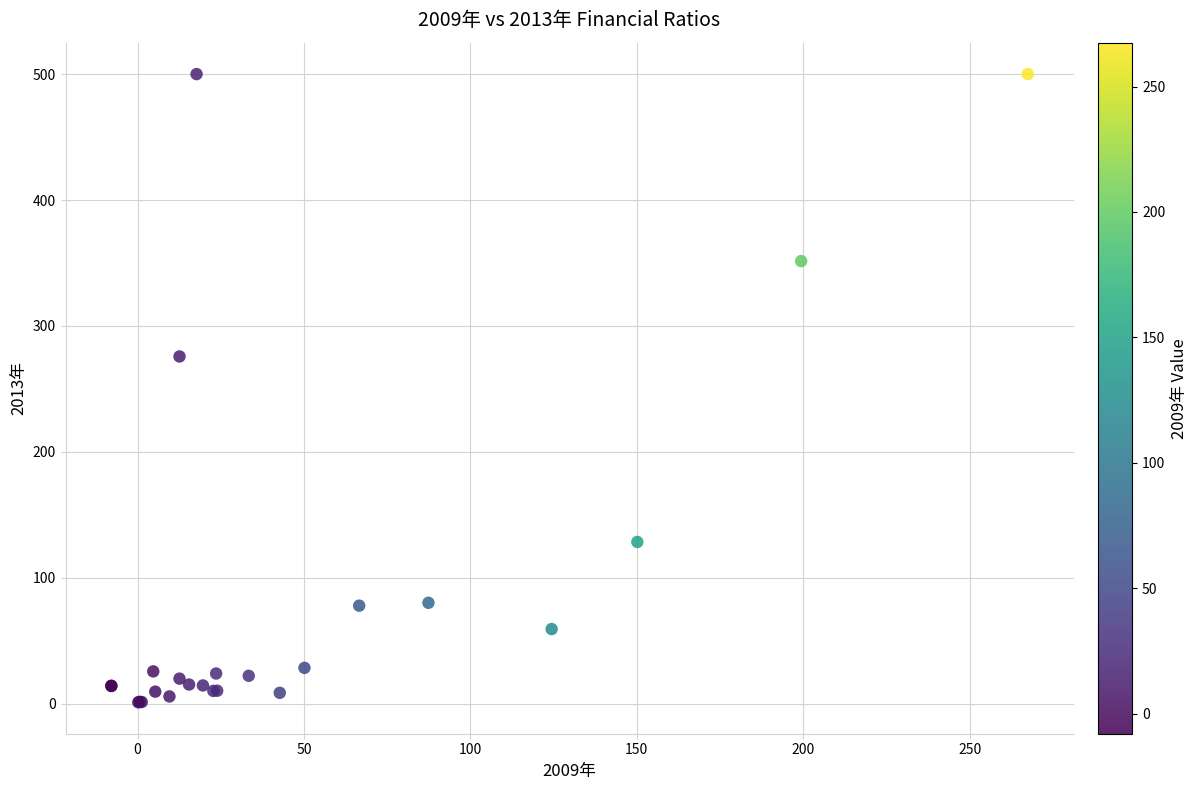

What Y value in the scatter plot is closest to 250?

275.7